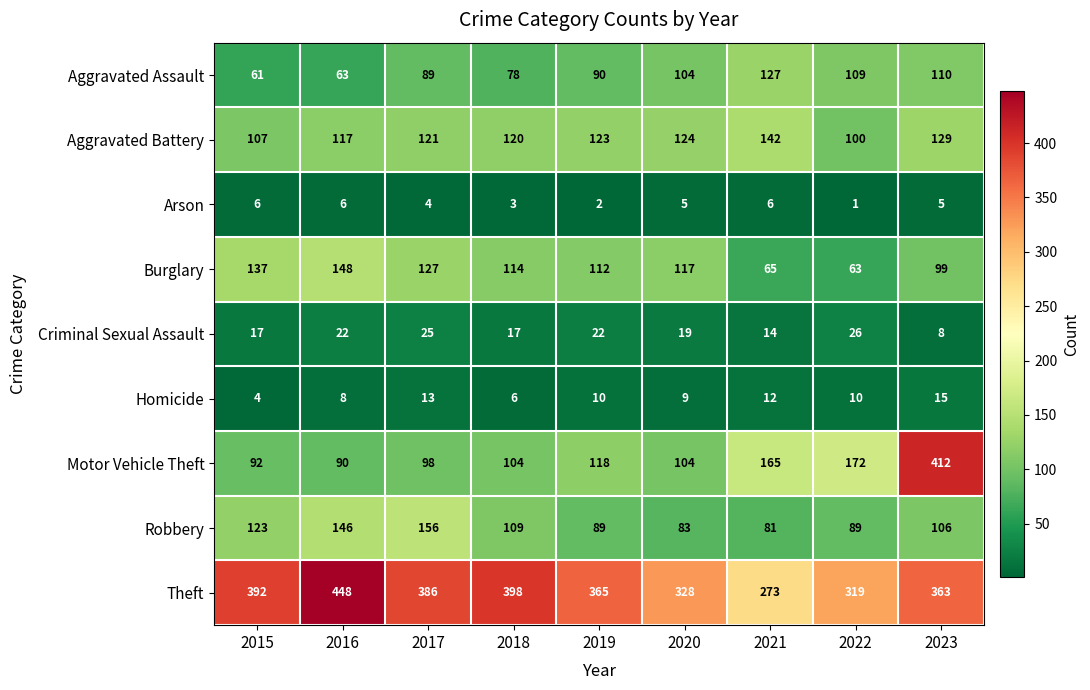

Count the number of data series in this chart.

9